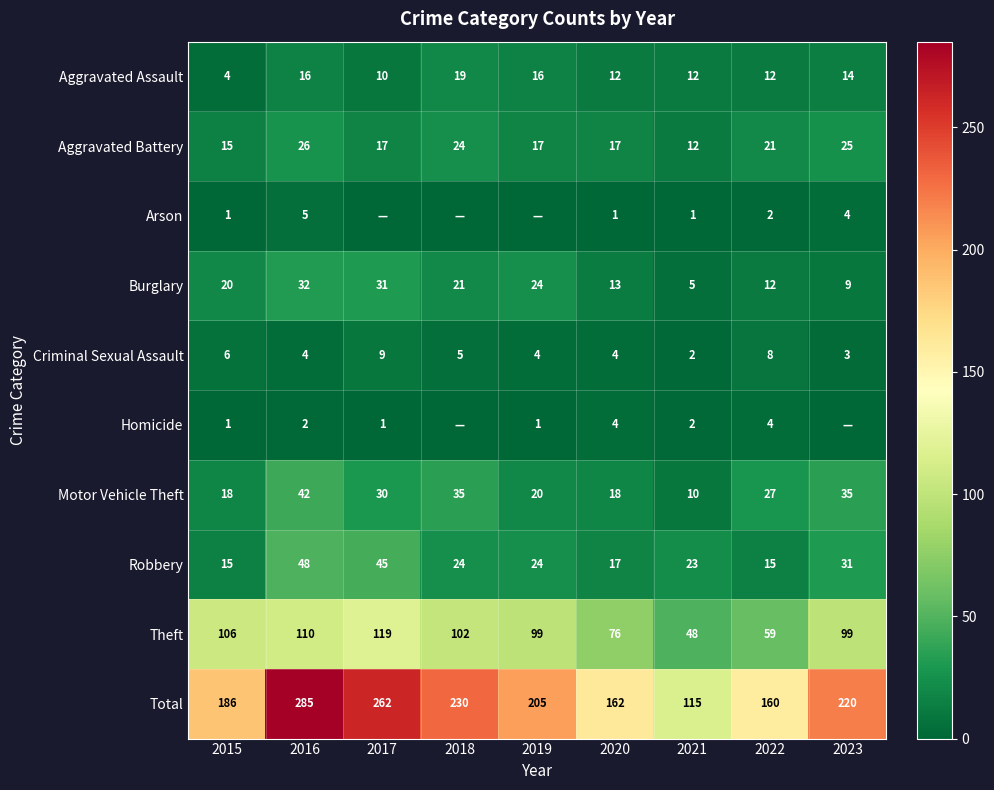

What is the average value of the Burglary series?

19